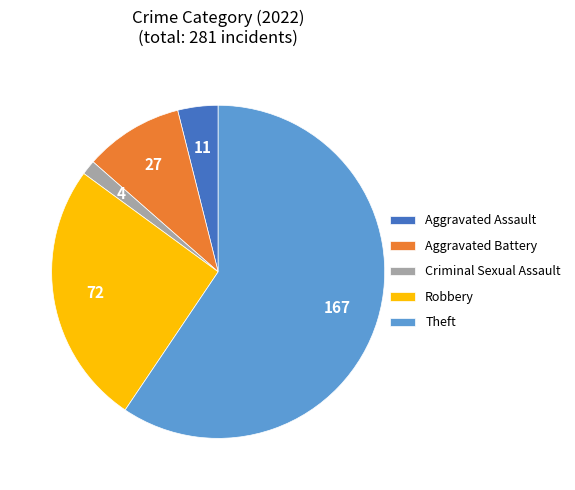

Is there any slice that represents more than half of the pie?

Yes